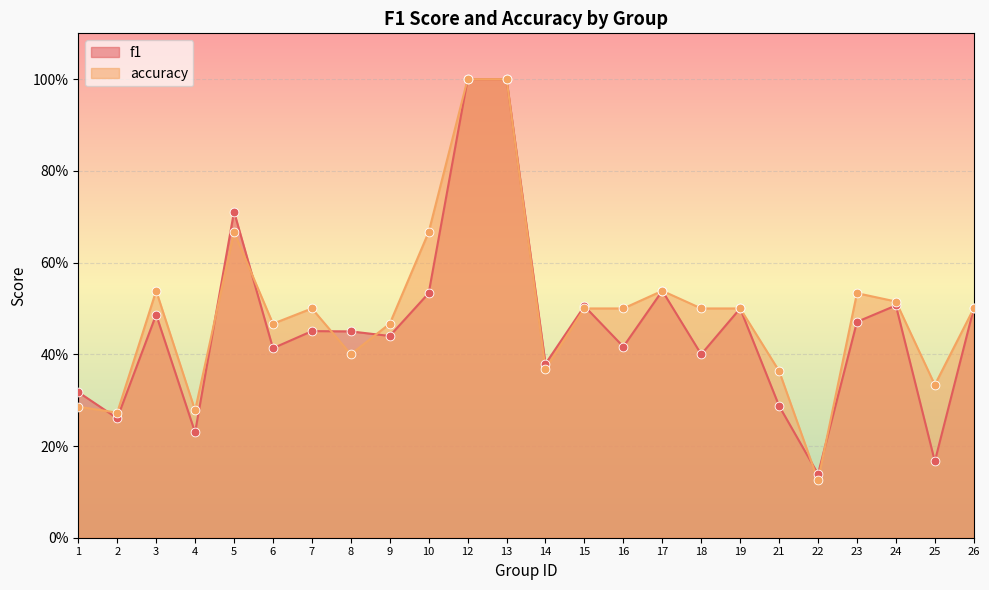

Which series reaches the maximum Y coordinate?

f1